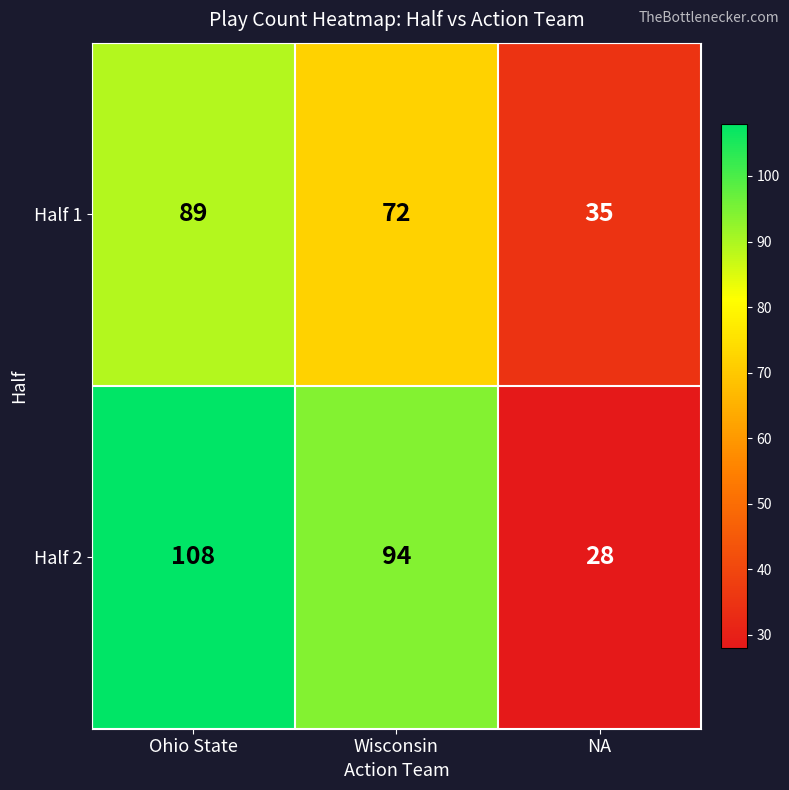

At which category is the sum across all series the highest?

Ohio State